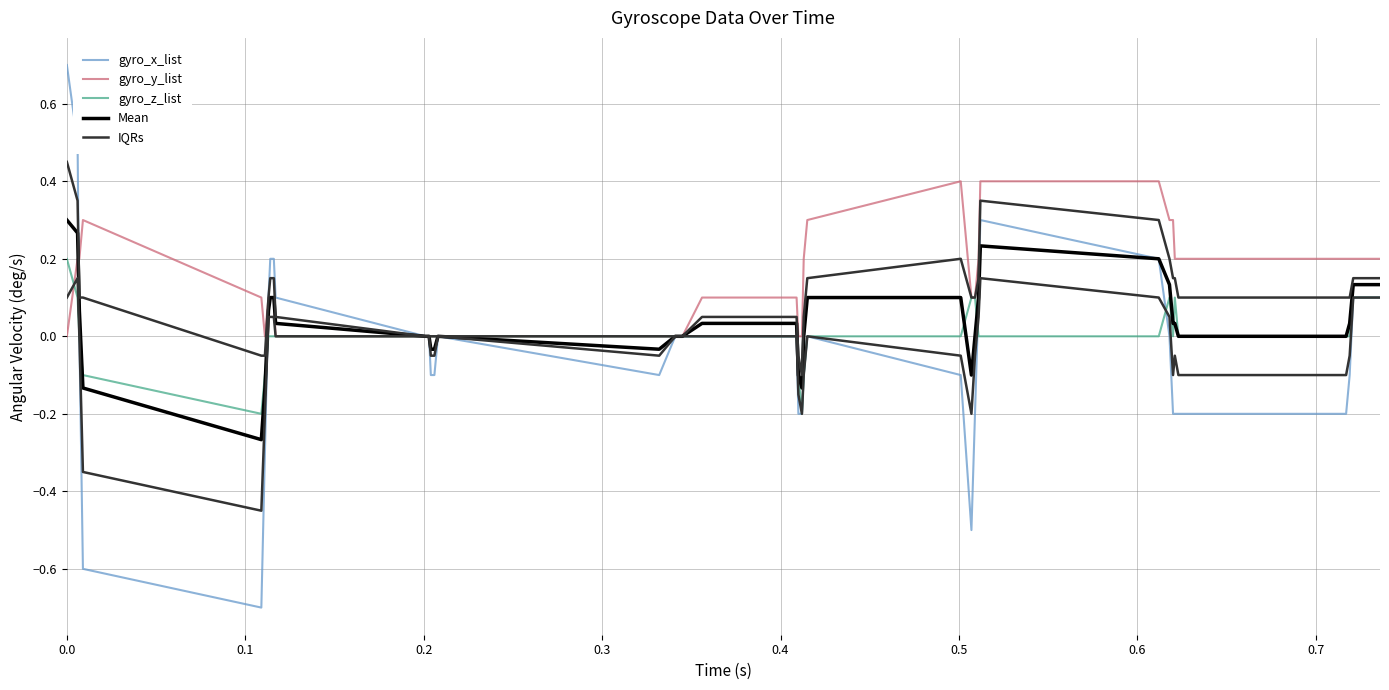

What is the minimum value for gyro_x_list?

-0.7